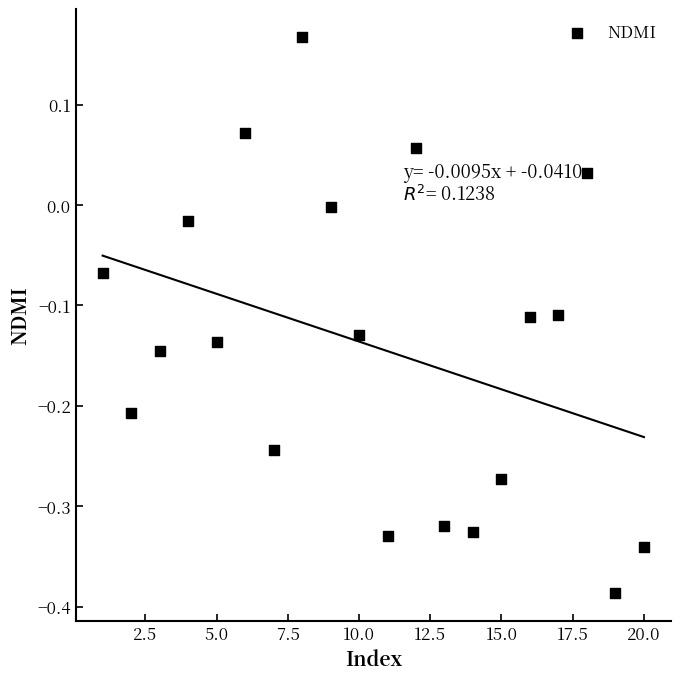

What is the range of Y values (max minus min)?

0.6